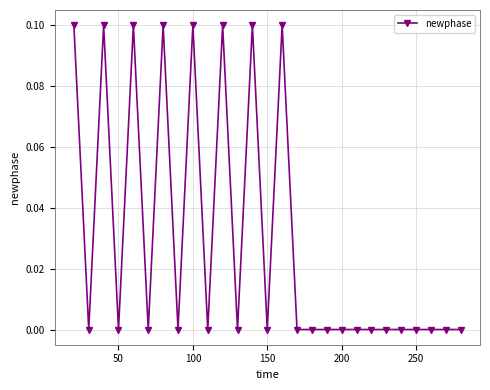

What is the sum of all values?

0.8